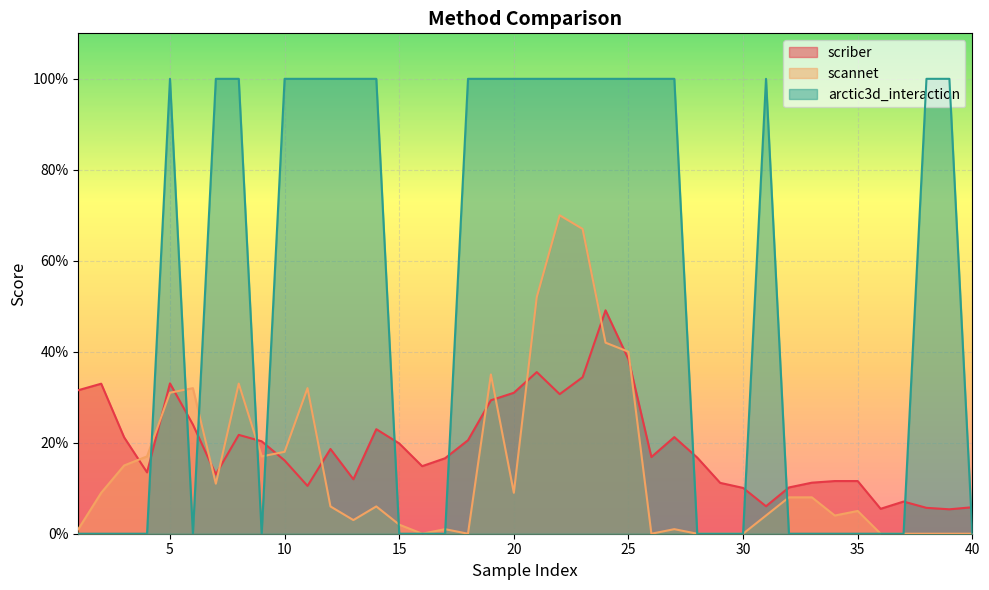

Reading left to right, what are all the values shown in this chart?

scriber: 1=0.3	2=0.3	3=0.2	4=0.1	5=0.3	6=0.2	7=0.1	8=0.2	9=0.2	10=0.2	11=0.1	12=0.2	13=0.1	14=0.2	15=0.2	16=0.1	17=0.2	18=0.2	19=0.3	20=0.3	21=0.4	22=0.3	23=0.3	24=0.5	25=0.4	26=0.2	27=0.2	28=0.2	29=0.1	30=0.1	31=0.1	32=0.1	33=0.1	34=0.1	35=0.1	36=0.1	37=0.1	38=0.1	39=0.1	40=0.1
scannet: 1=0.0	2=0.1	3=0.1	4=0.2	5=0.3	6=0.3	7=0.1	8=0.3	9=0.2	10=0.2	11=0.3	12=0.1	13=0.0	14=0.1	15=0.0	16=0.0	17=0.0	18=0.0	19=0.3	20=0.1	21=0.5	22=0.7	23=0.7	24=0.4	25=0.4	26=0.0	27=0.0	28=0.0	29=0.0	30=0.0	31=0.0	32=0.1	33=0.1	34=0.0	35=0.1	36=0.0	37=0.0	38=0.0	39=0.0	40=0.0
arctic3d_interaction: 1=0.0	2=0.0	3=0.0	4=0.0	5=1.0	6=0.0	7=1.0	8=1.0	9=0.0	10=1.0	11=1.0	12=1.0	13=1.0	14=1.0	15=0.0	16=0.0	17=0.0	18=1.0	19=1.0	20=1.0	21=1.0	22=1.0	23=1.0	24=1.0	25=1.0	26=1.0	27=1.0	28=0.0	29=0.0	30=0.0	31=1.0	32=0.0	33=0.0	34=0.0	35=0.0	36=0.0	37=0.0	38=1.0	39=1.0	40=0.0